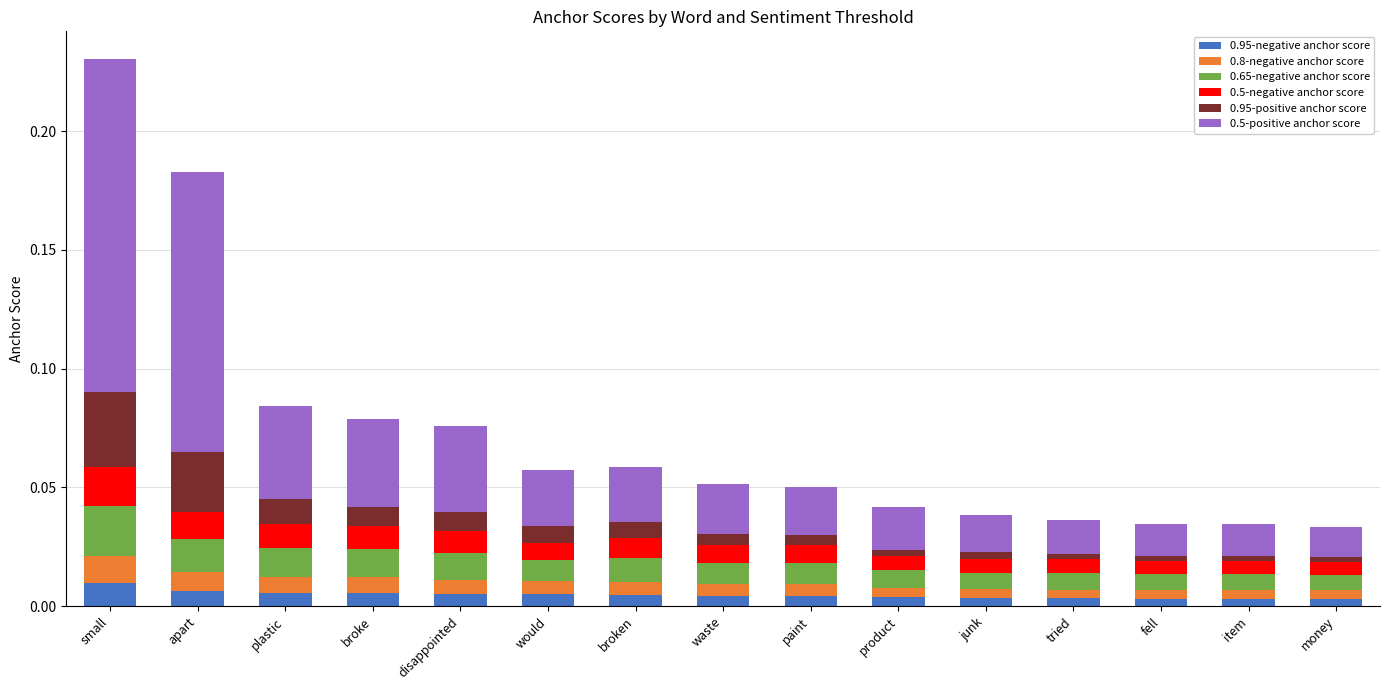

True or false: 0.95-negative anchor score has a value of 0.0 at tried.

True